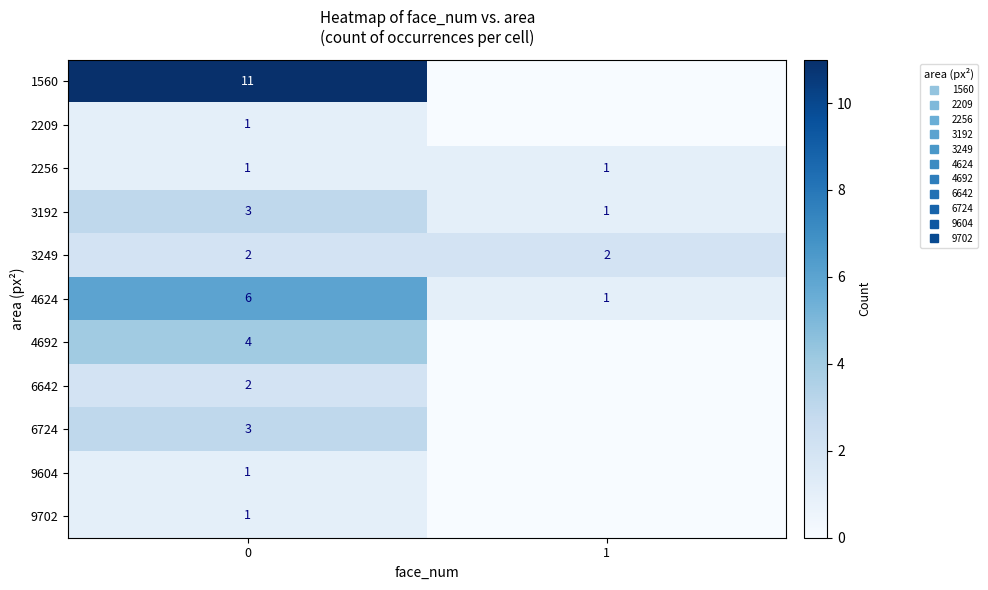

The value of 3249 at 1 is 2. True or false?

True